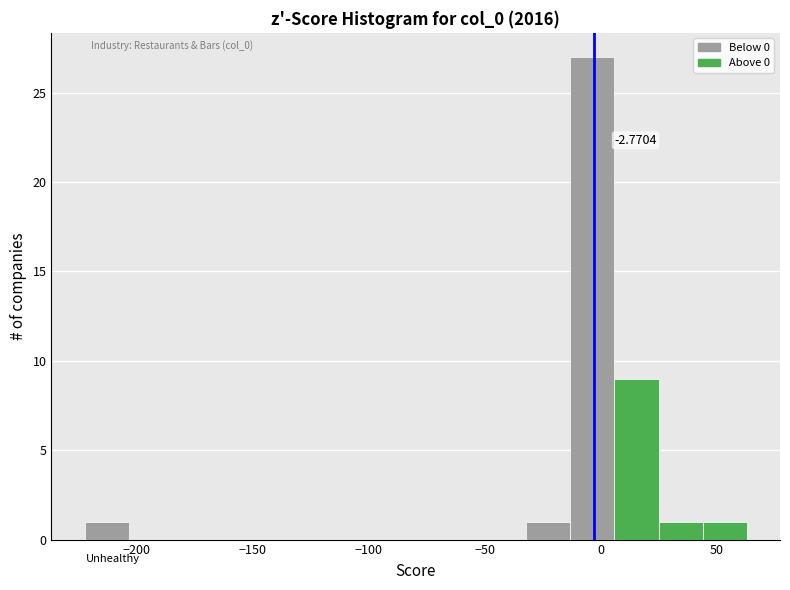

Read against the x-axis, roughly where is the centre of the tallest bar?

-5